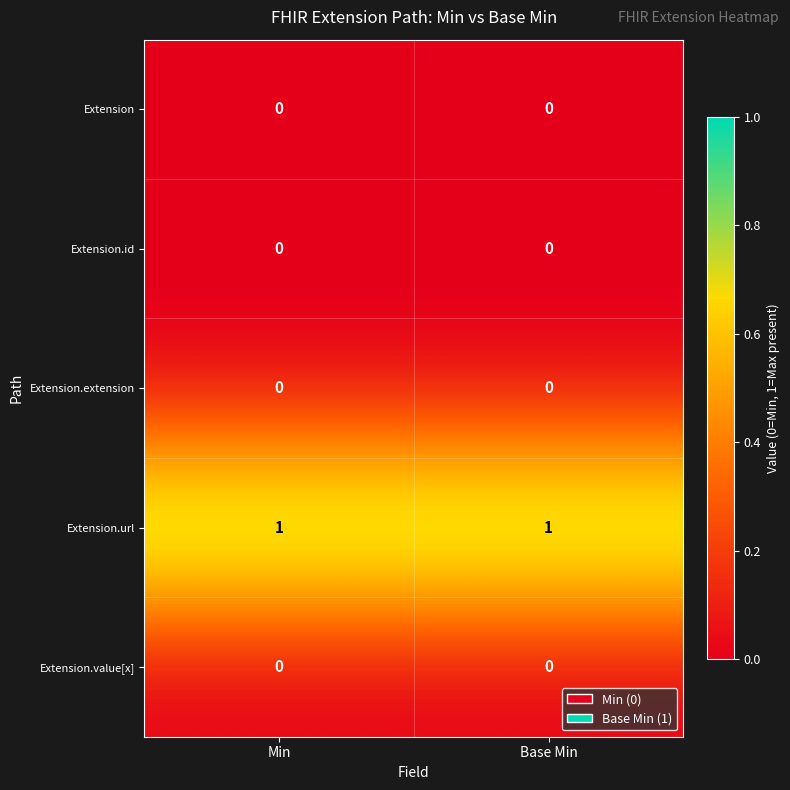

True or false: Extension.url has a value of 1 at Base Min.

True